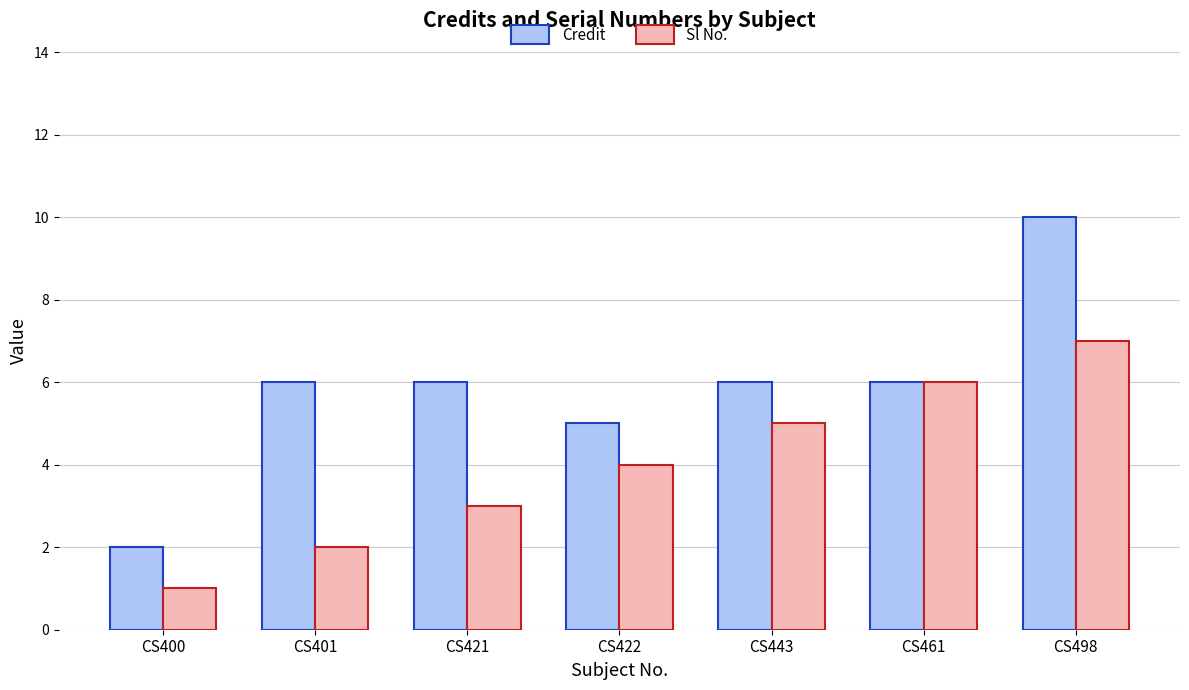

Rank the series by their maximum value, from lowest to highest.

Sl No., Credit